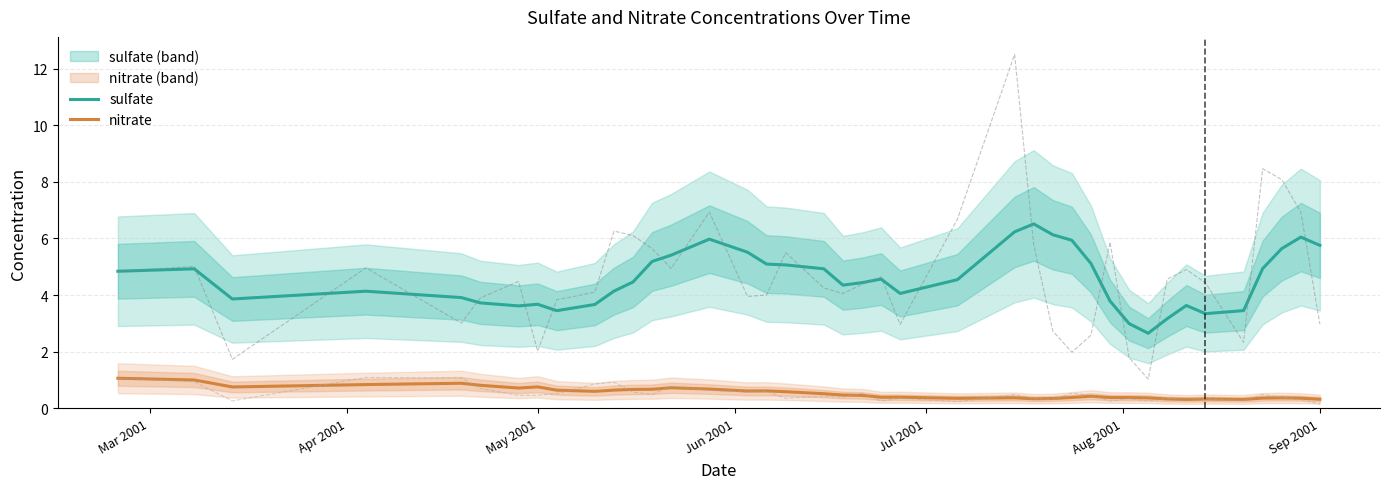

True or false: sulfate and nitrate intersect in this chart.

False